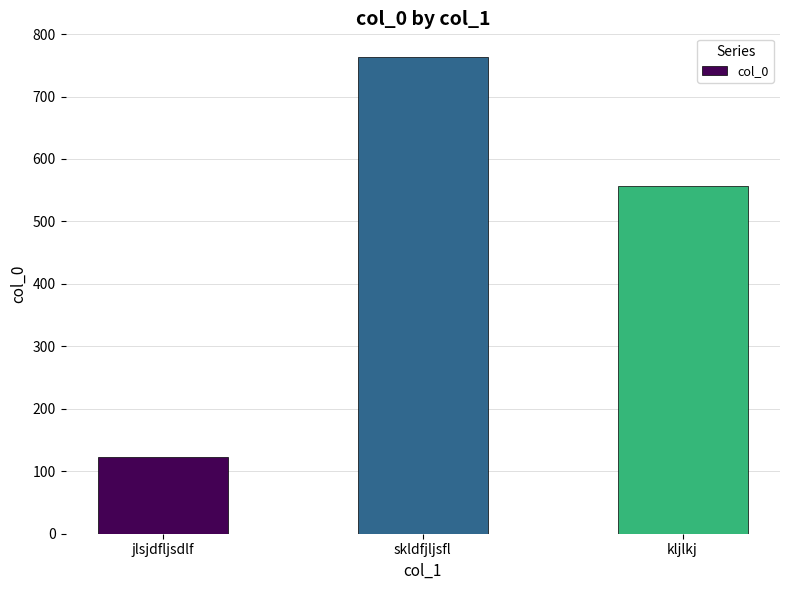

List the labels in order of value, largest first.

skldfjljsfl, kljlkj, jlsjdfljsdlf